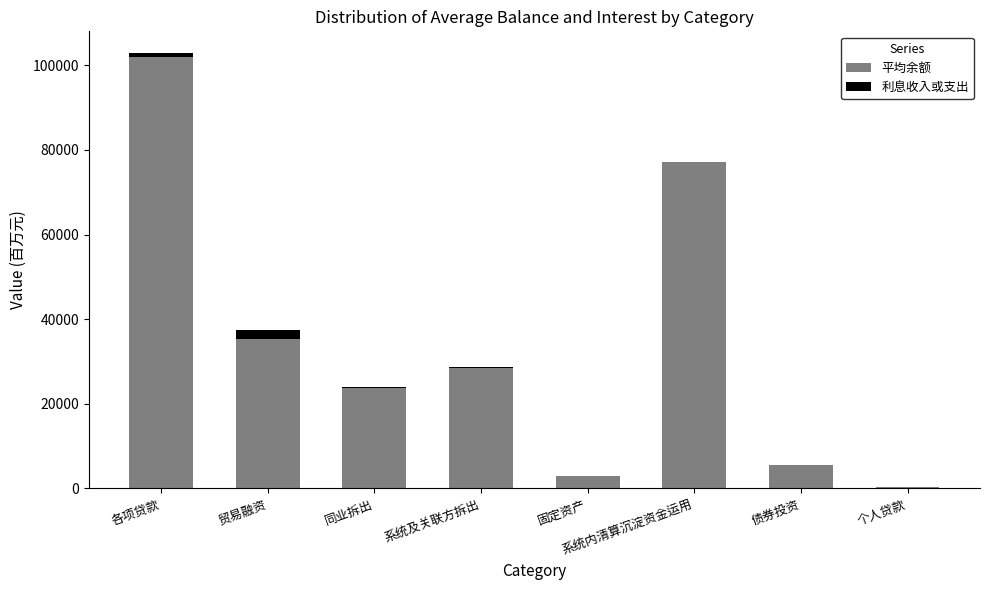

At which category is the sum across all series the highest?

各项贷款